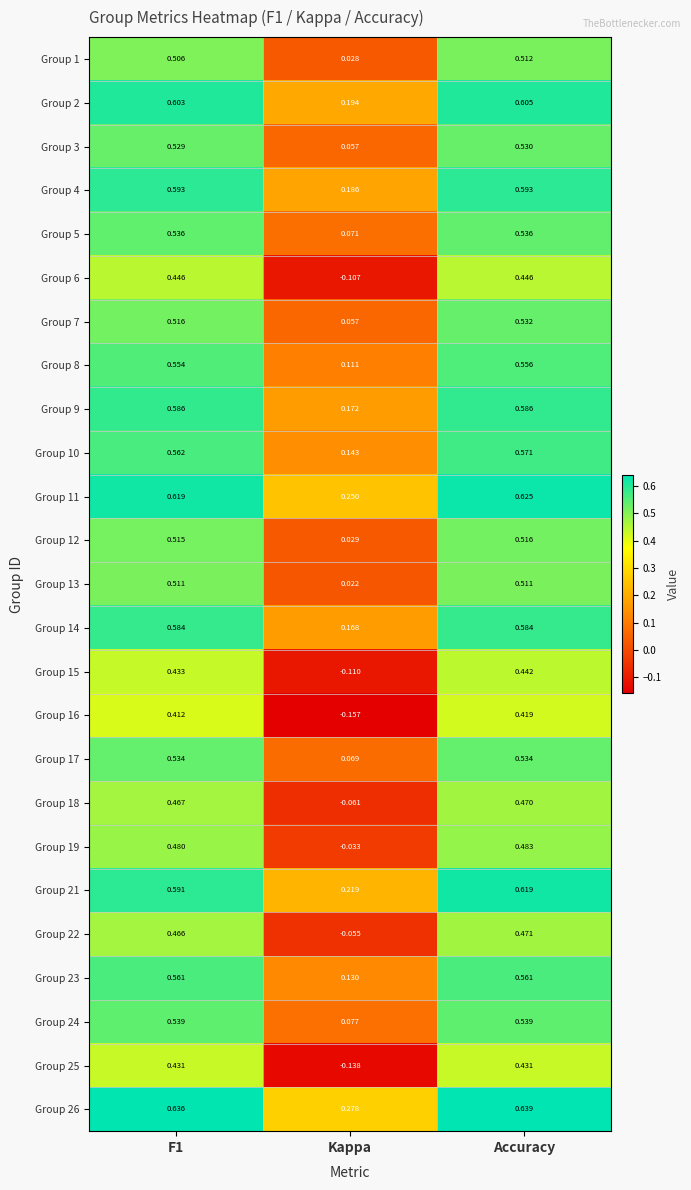

List the series in order of their peak value, highest first.

Group 26, Group 11, Group 21, Group 2, Group 4, Group 9, Group 14, Group 10, Group 23, Group 8, Group 24, Group 5, Group 17, Group 7, Group 3, Group 12, Group 1, Group 13, Group 19, Group 22, Group 18, Group 6, Group 15, Group 25, Group 16